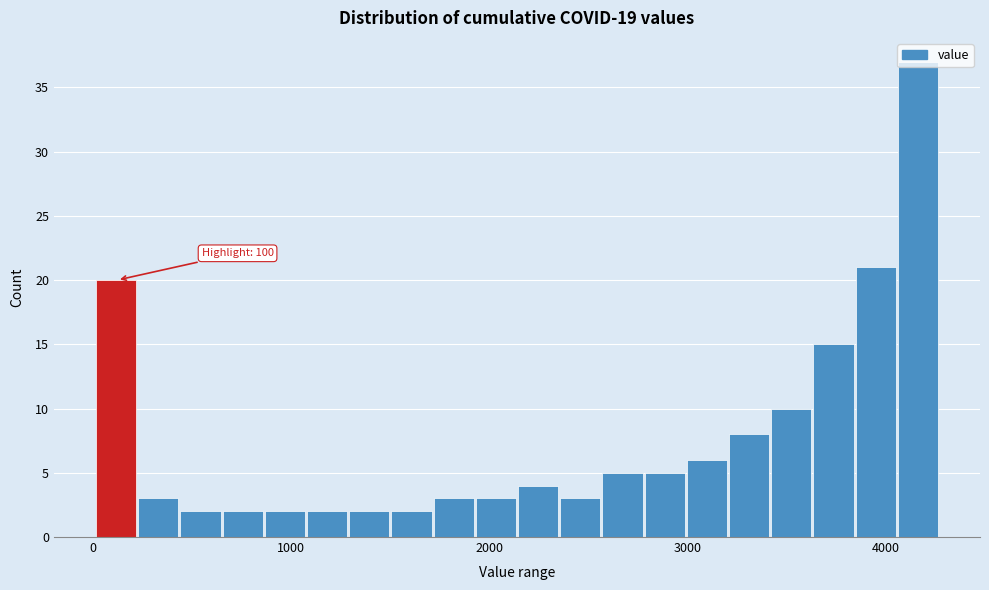

Read against the x-axis, roughly where is the centre of the tallest bar?

4200